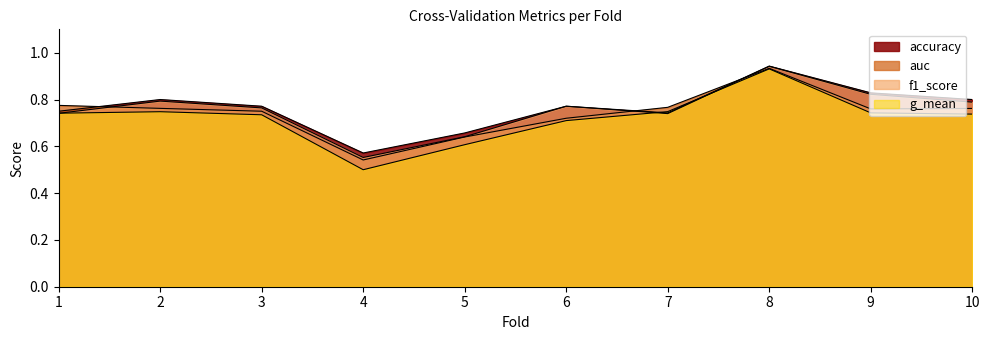

What is the difference between the maximum and second lowest values in the g_mean series?

0.3